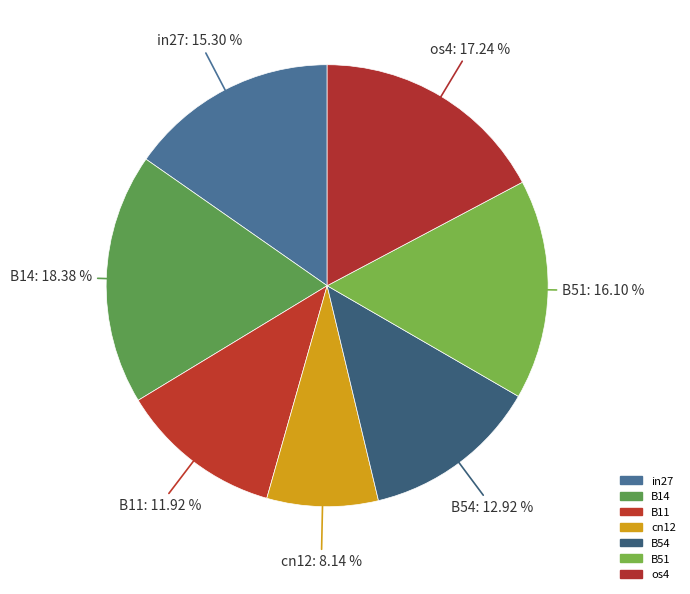

How many slices are in this pie chart?

7